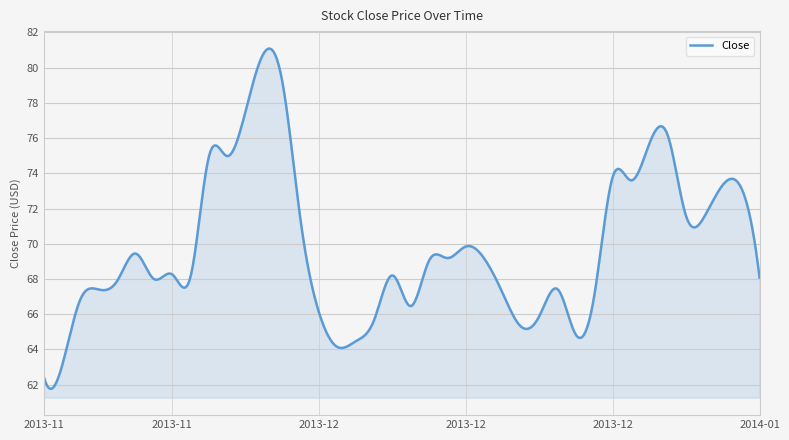

What is the maximum value shown in the chart?

81.1